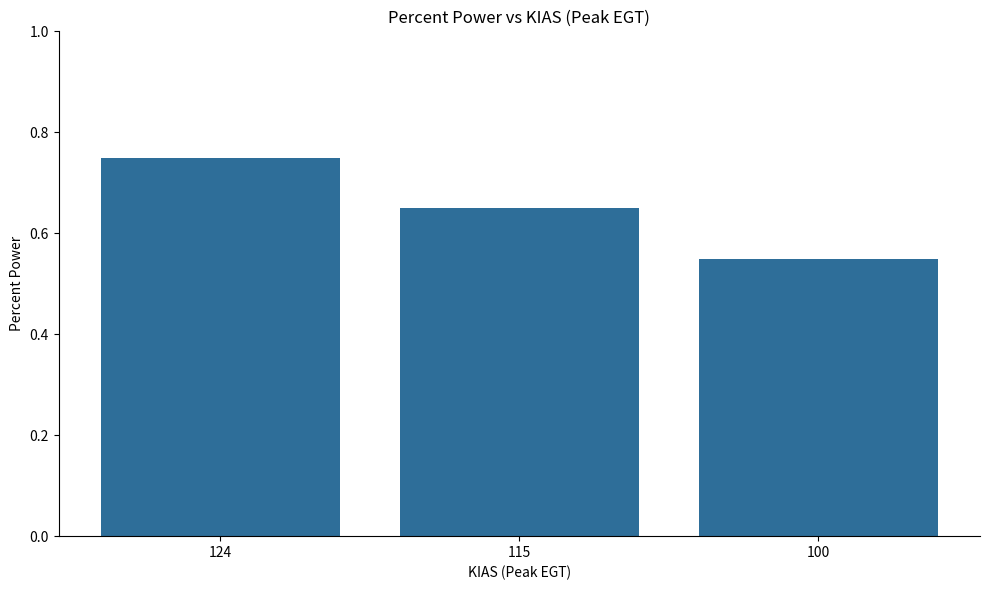

How many values are between 0 and 1?

3